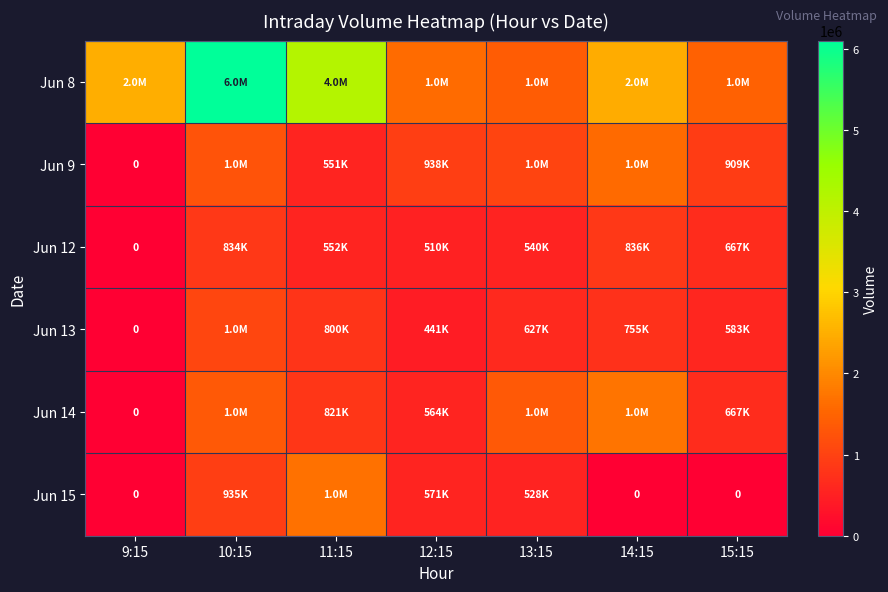

Rank the series by their maximum value, from highest to lowest.

Jun 8, Jun 14, Jun 15, Jun 9, Jun 13, Jun 12